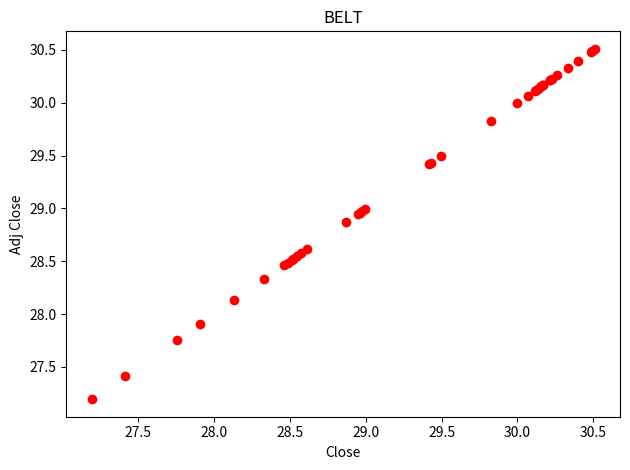

What Y value in the scatter plot is closest to 28?

27.9